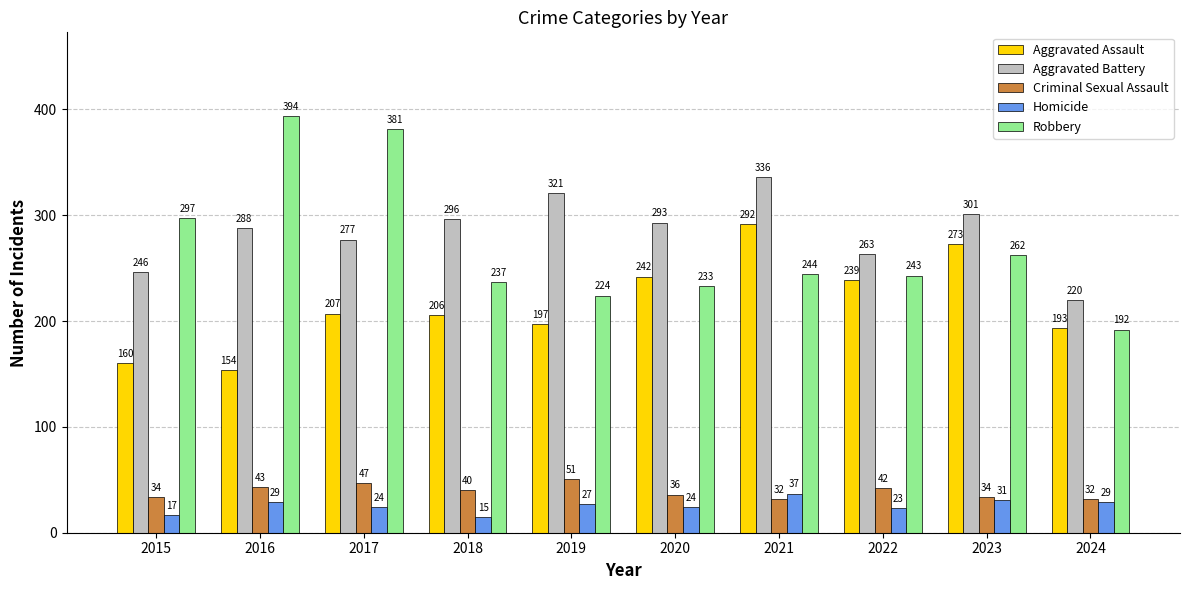

Which series has the largest total across all categories?

Aggravated Battery